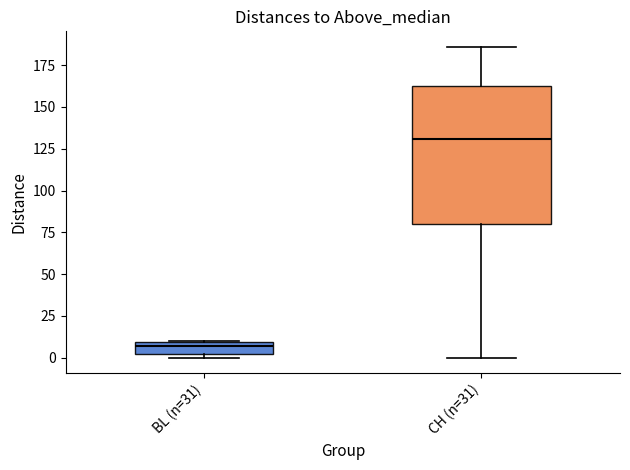

Which box's median line is the lowest?

BL (n=31)